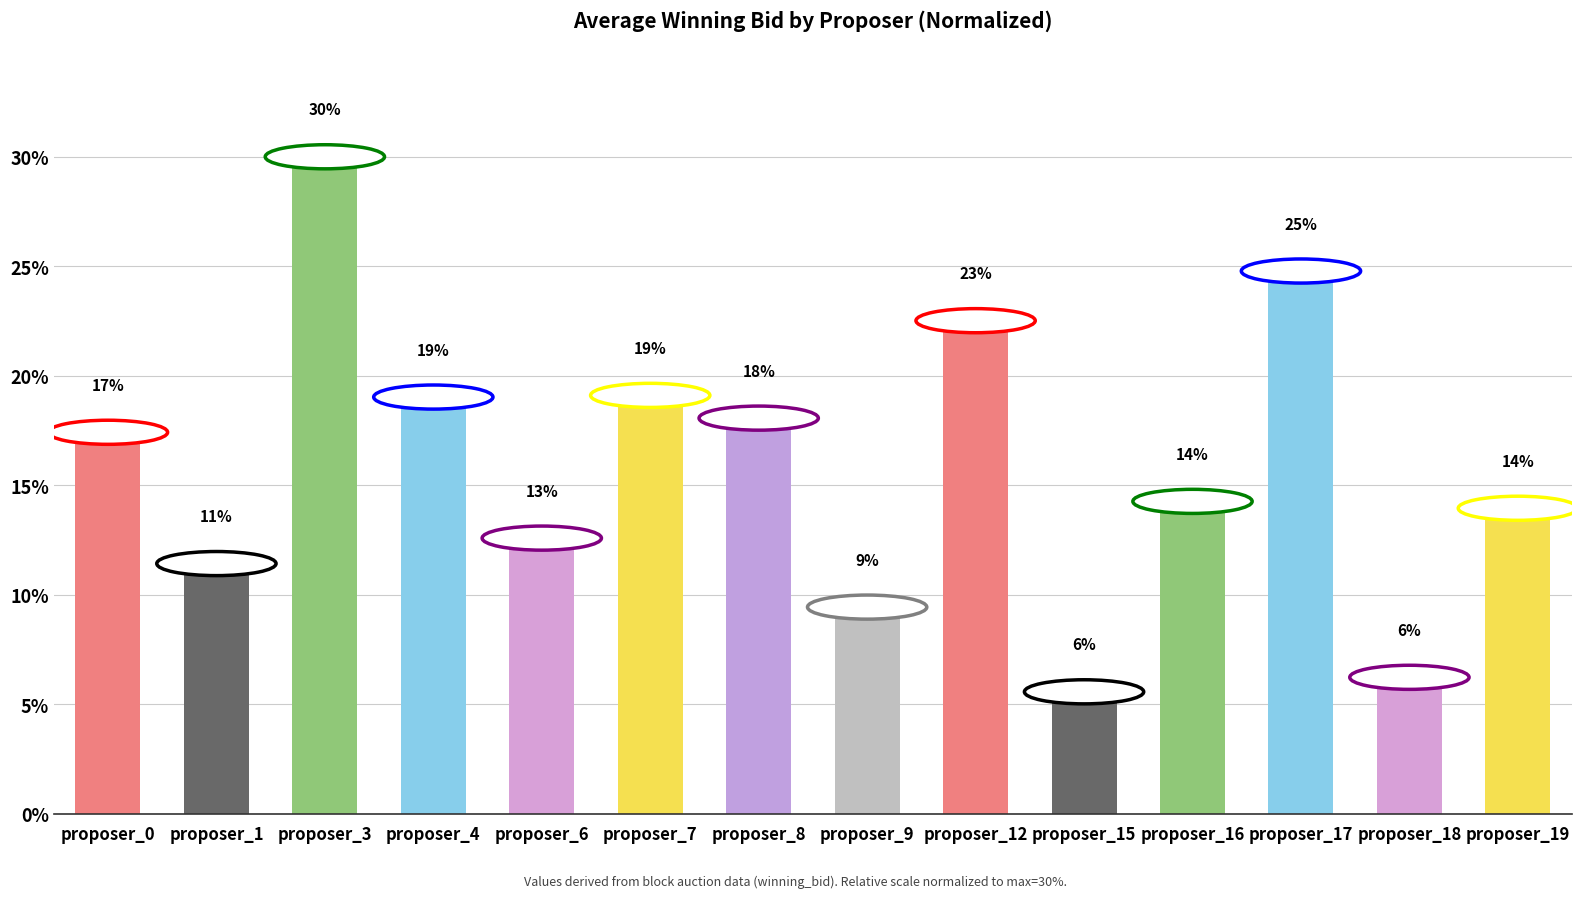

Where is the data nearest to the value 17?

proposer_0